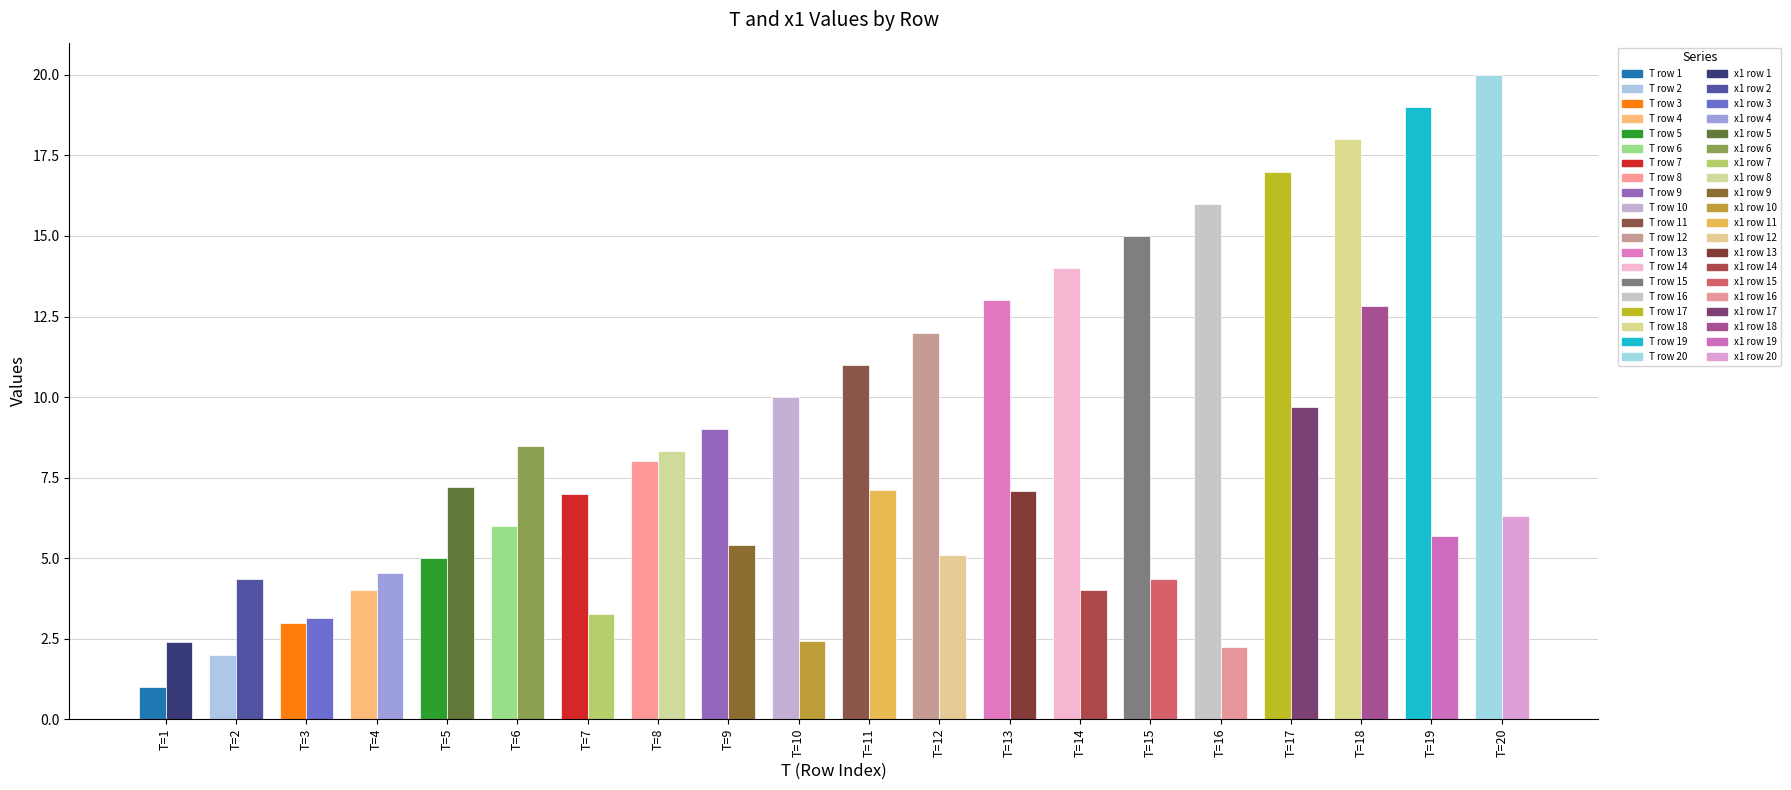

What are all the series names shown in the legend?

T, x1